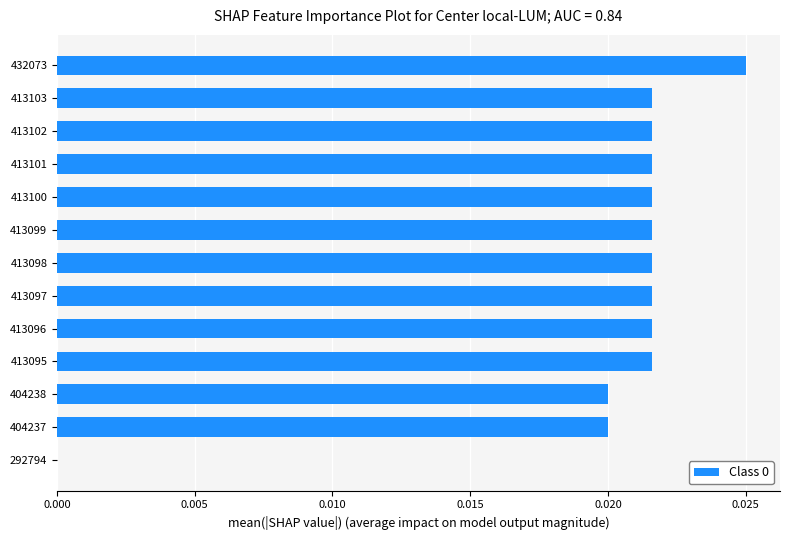

The chart shows a value of 0.0 at 413100. True or false?

True